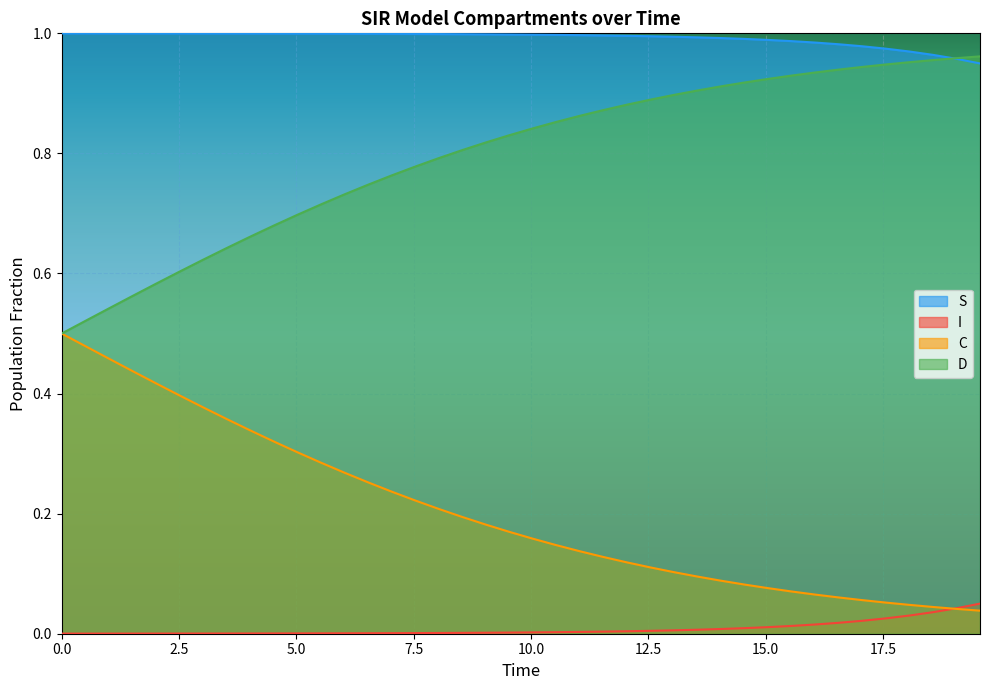

Which series has the largest total across all categories?

S